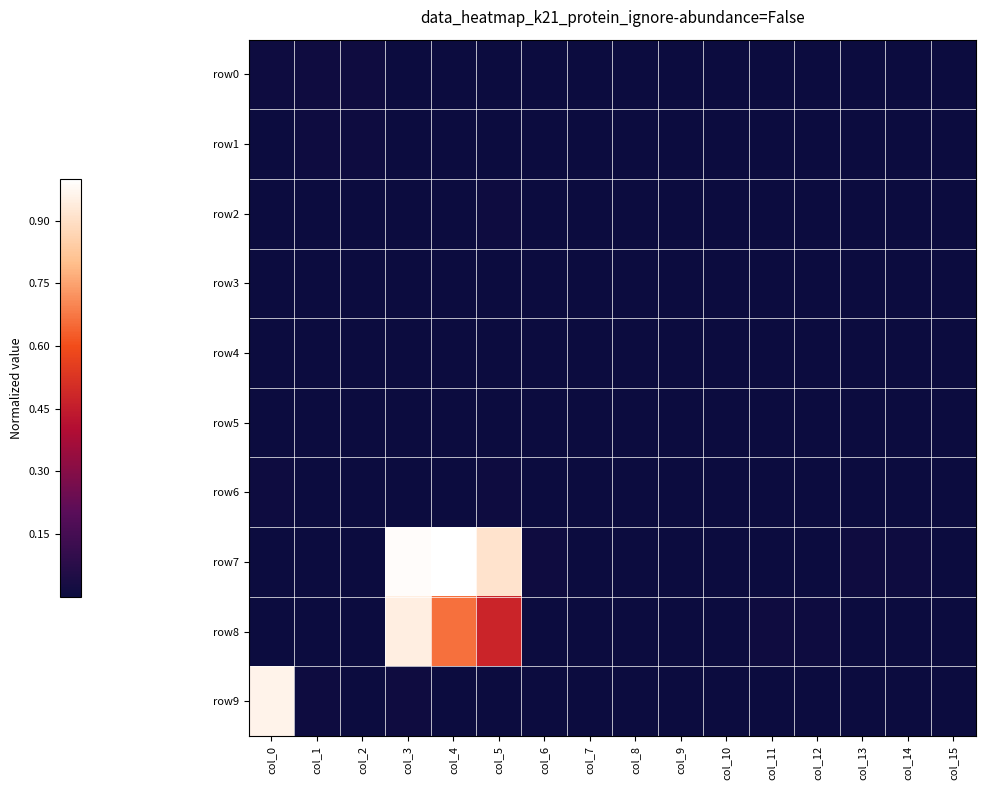

Count the number of categories in the chart.

16